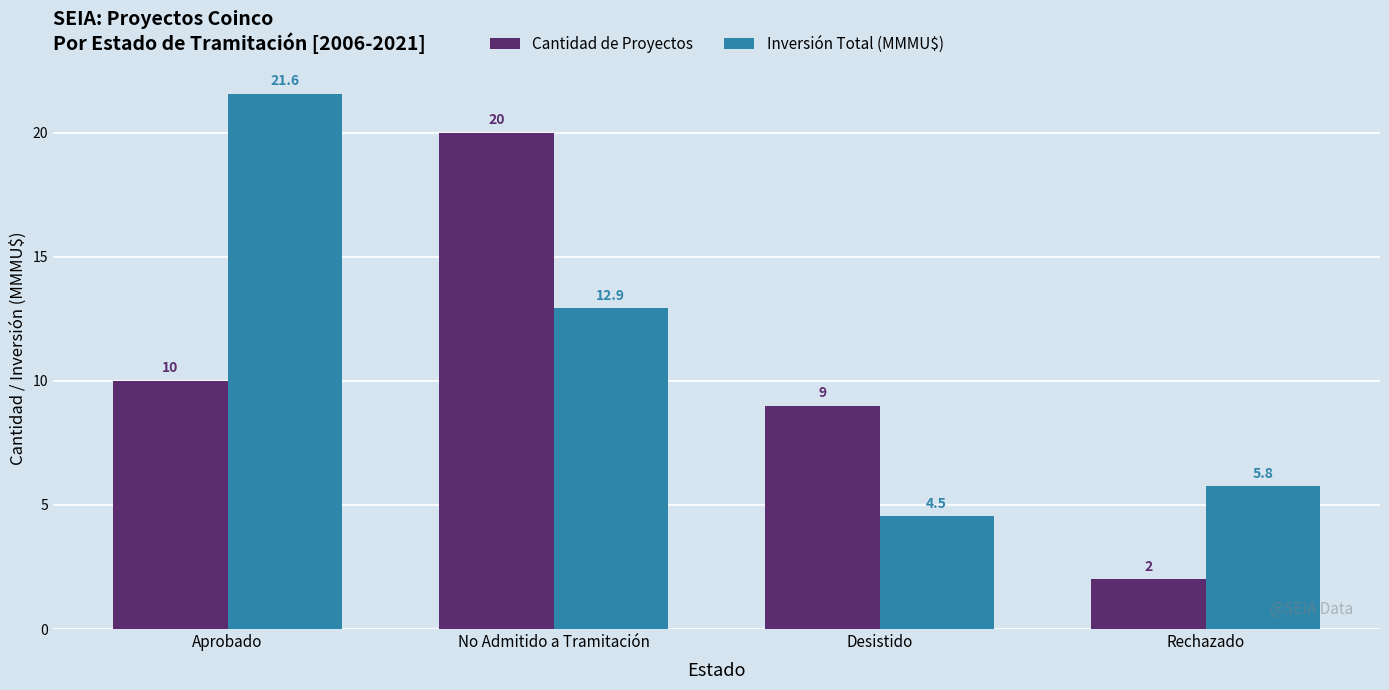

How many groups of bars are there?

4